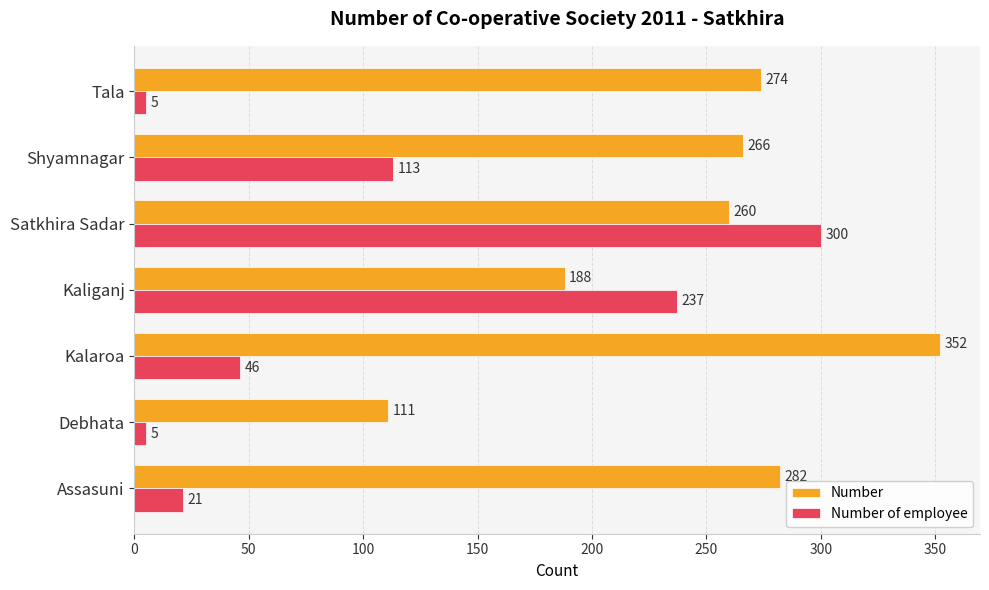

The value of Number of employee at Tala is 5. True or false?

True